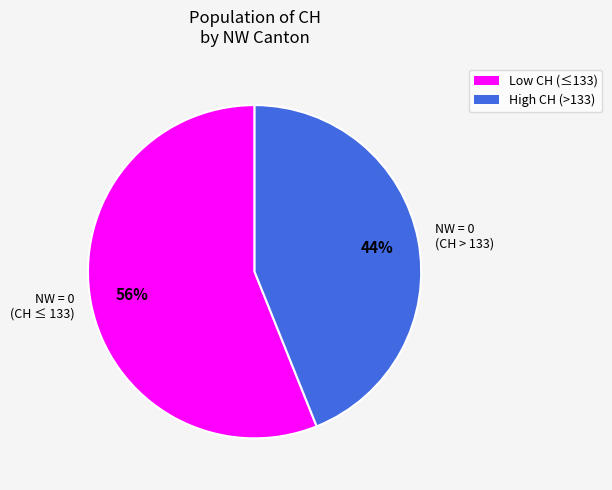

The NW = 0 (CH ≤ 133) slice represents 56% of the pie. True or false?

True